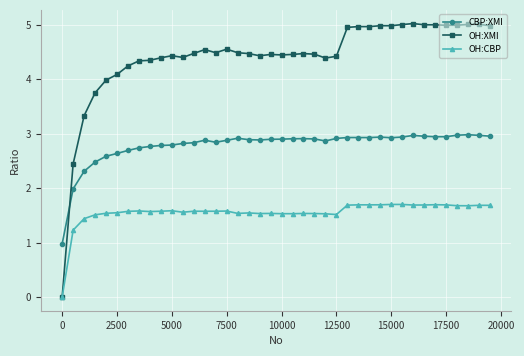

Is this an area chart (filled region under the line)?

No